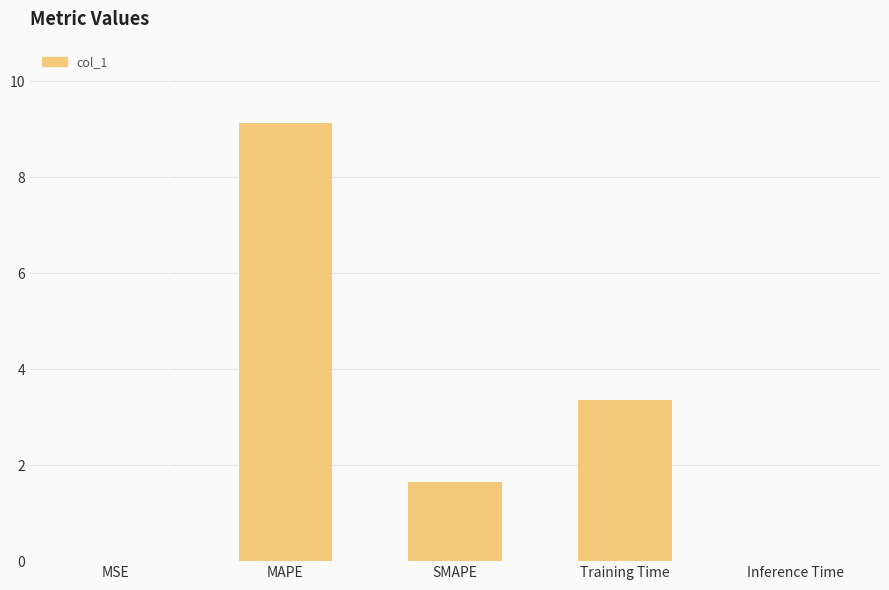

How many values exceed 1?

3